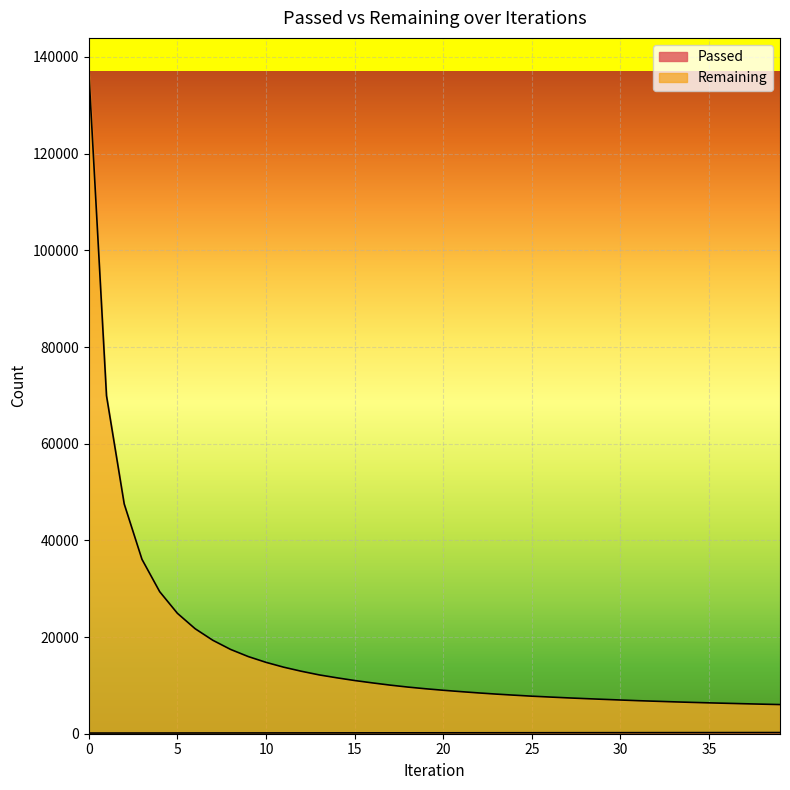

What is the difference between the second highest and second lowest values in the Remaining series?

63801